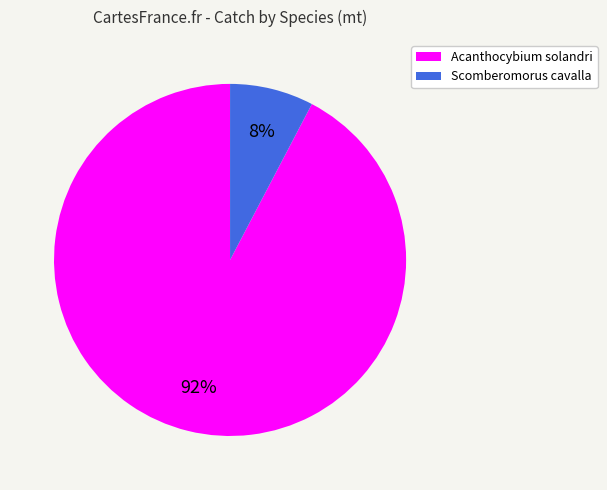

How many slices are in this pie chart?

2